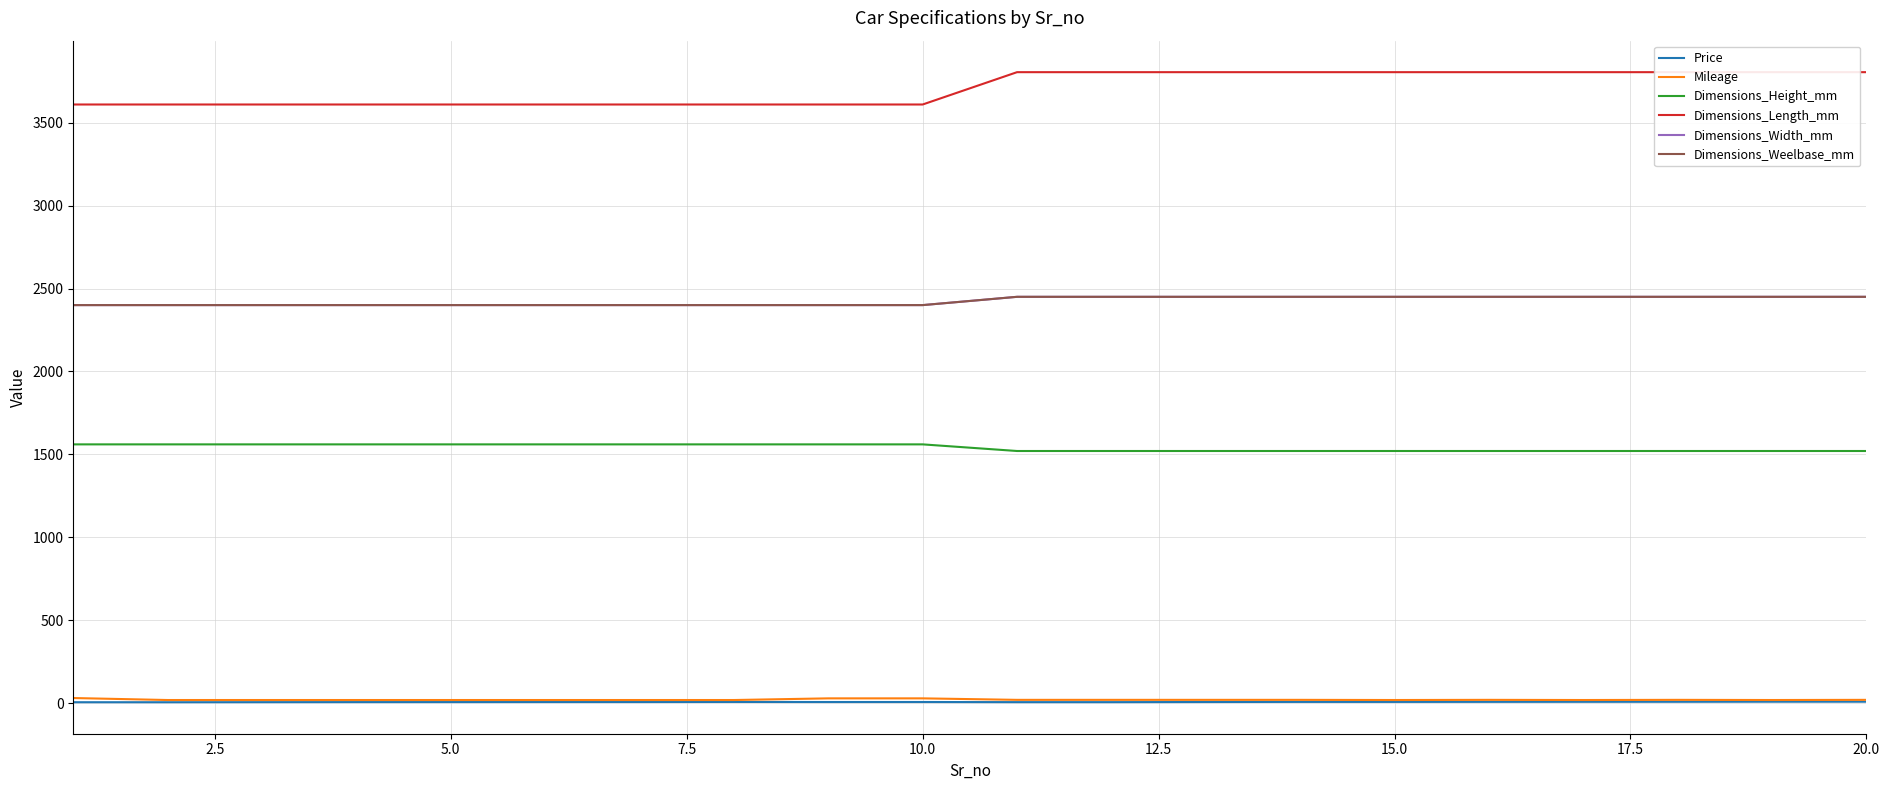

True or false: Dimensions_Width_mm has more than 1 points higher than both neighbors.

False